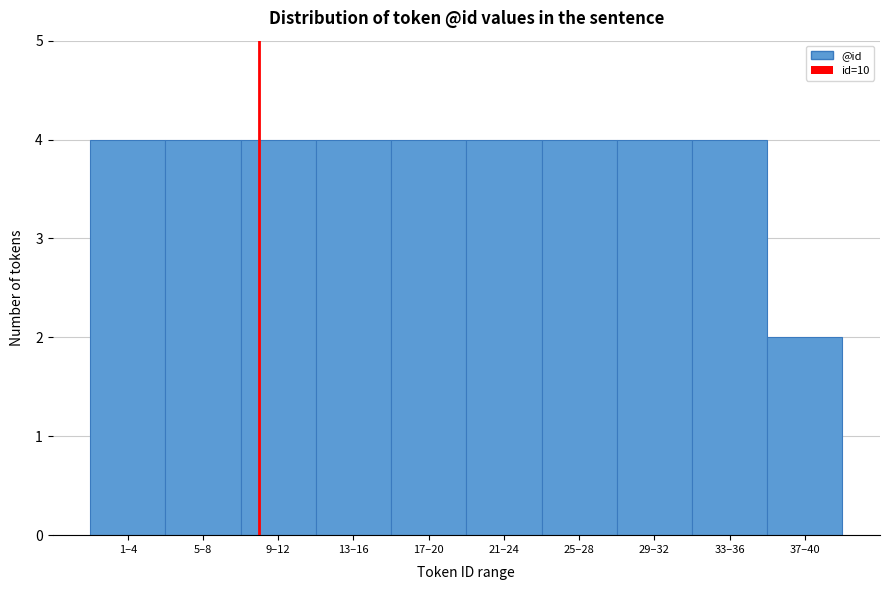

Reading left to right, extract all data points from this chart.

4	4	4	4	4	4	4	4	4	2